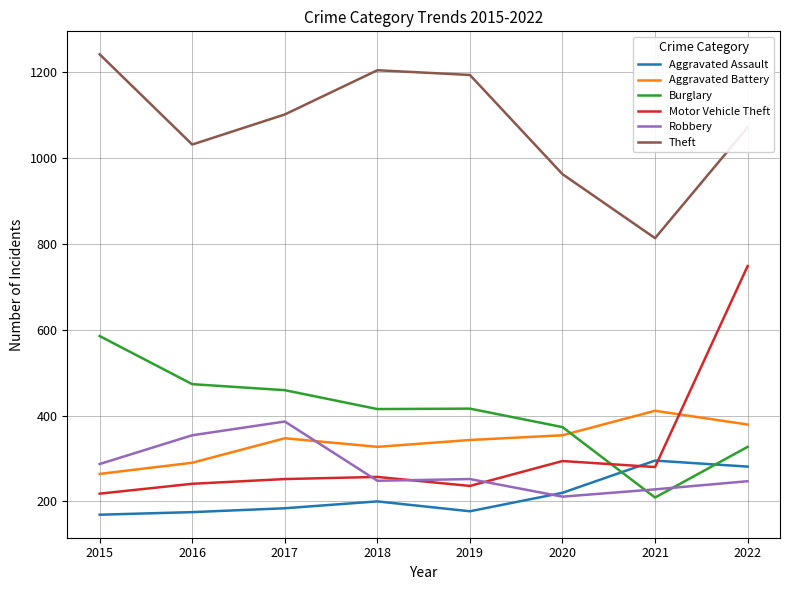

The Aggravated Assault series shows 295 at 2021. True or false?

True